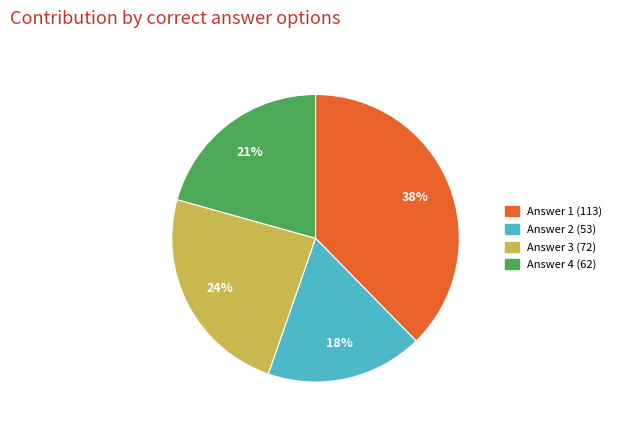

To the nearest percent, what is the average slice percentage?

25%